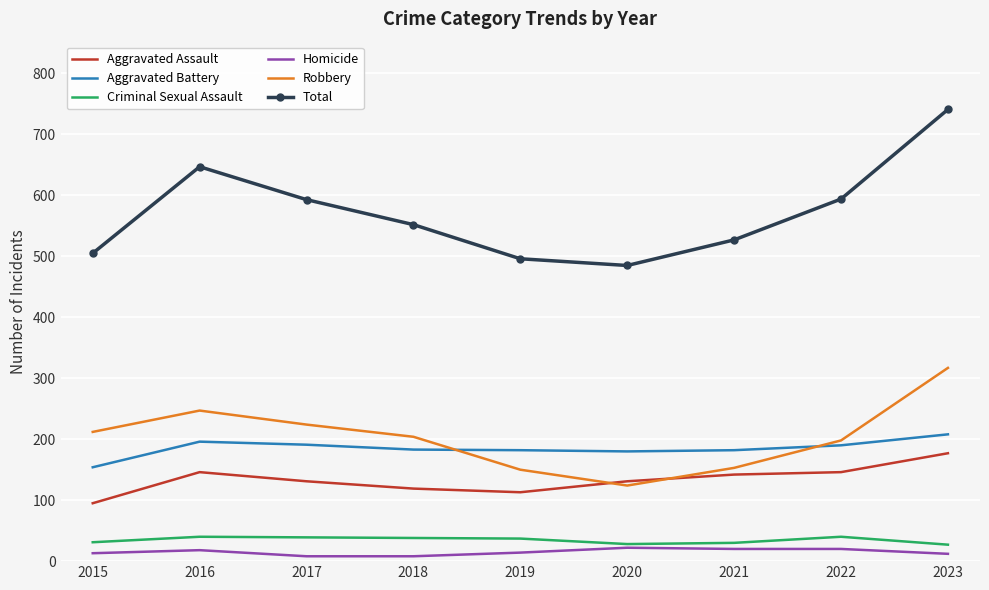

The Criminal Sexual Assault series shows 38 at 2018. True or false?

True